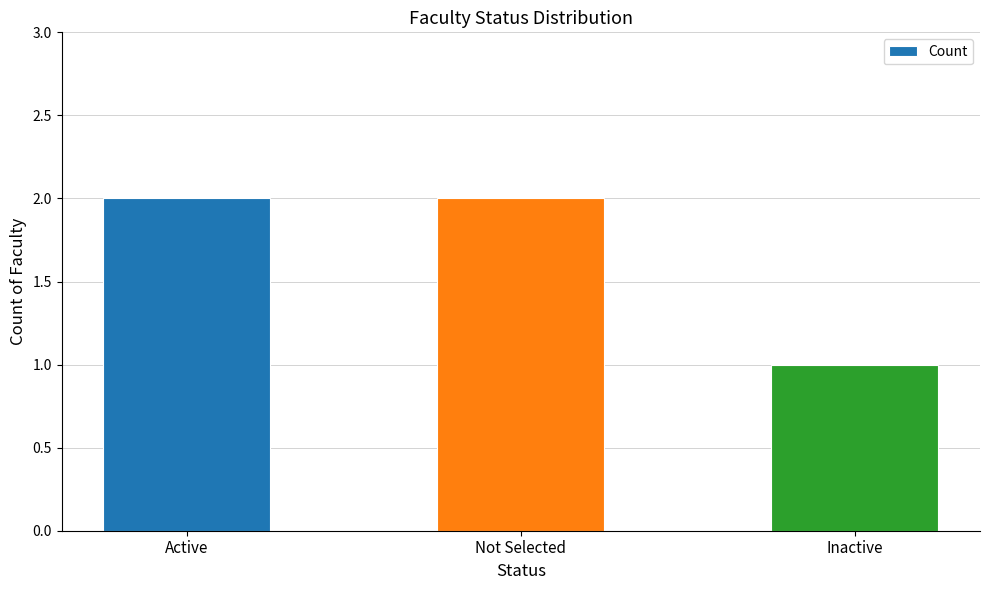

What is the ratio of the value at Not Selected to the value at Inactive?

2.0